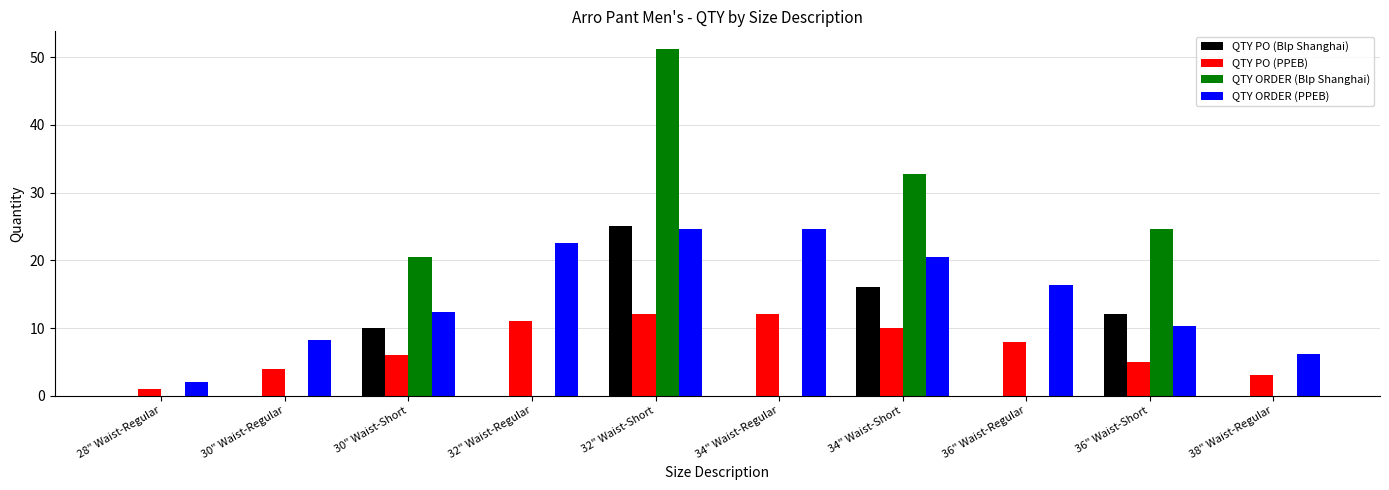

What is the sum of the QTY PO (PPEB) values at 36" Waist-Regular and 32" Waist-Regular?

19.0